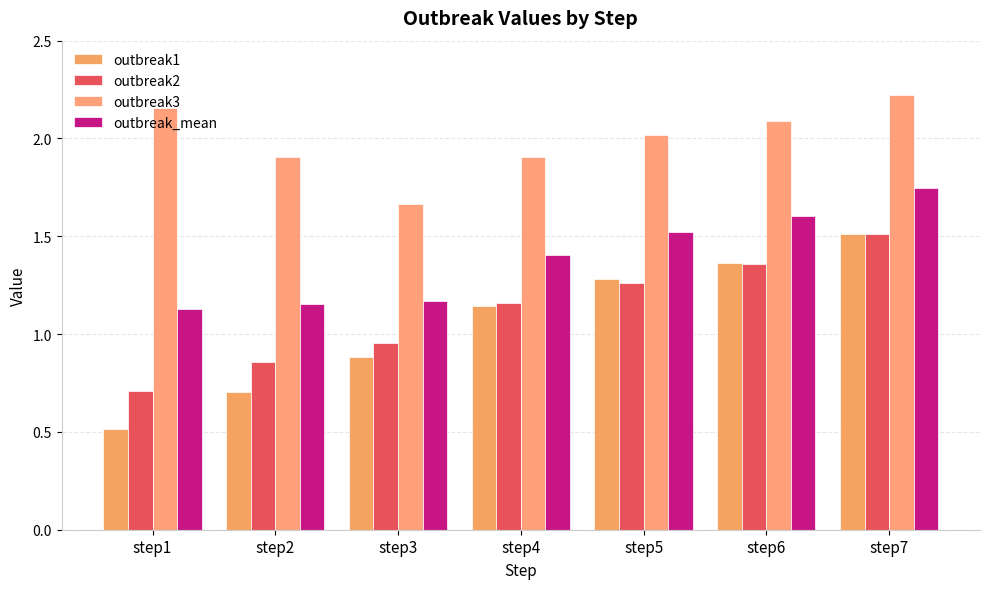

How many data points in outbreak3 are less than 2?

3